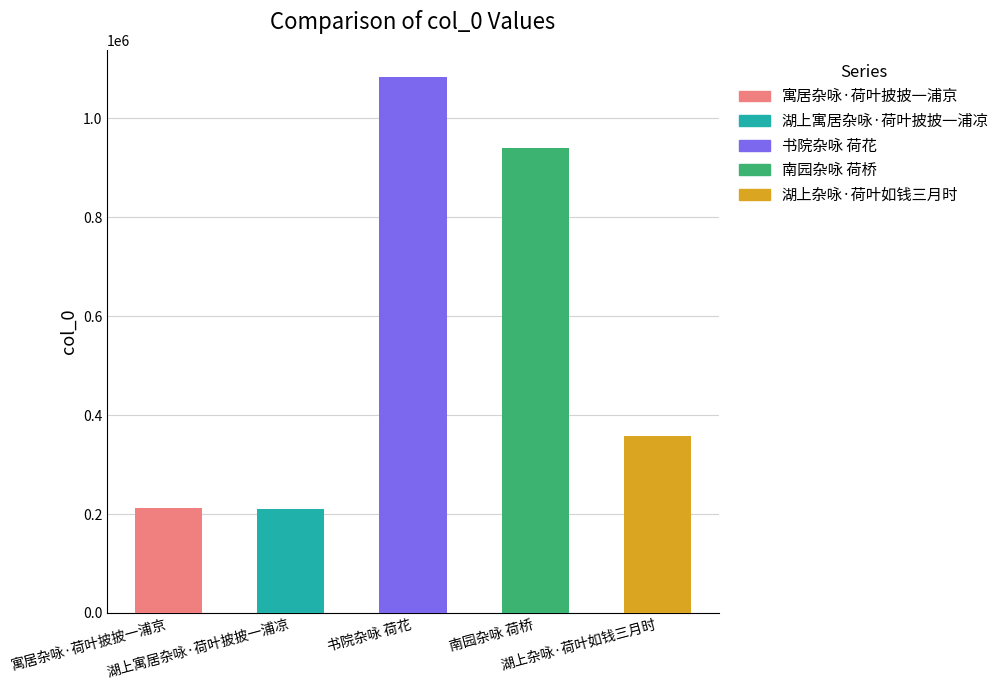

What is the label of the 4th bar from the left?

南园杂咏 荷桥